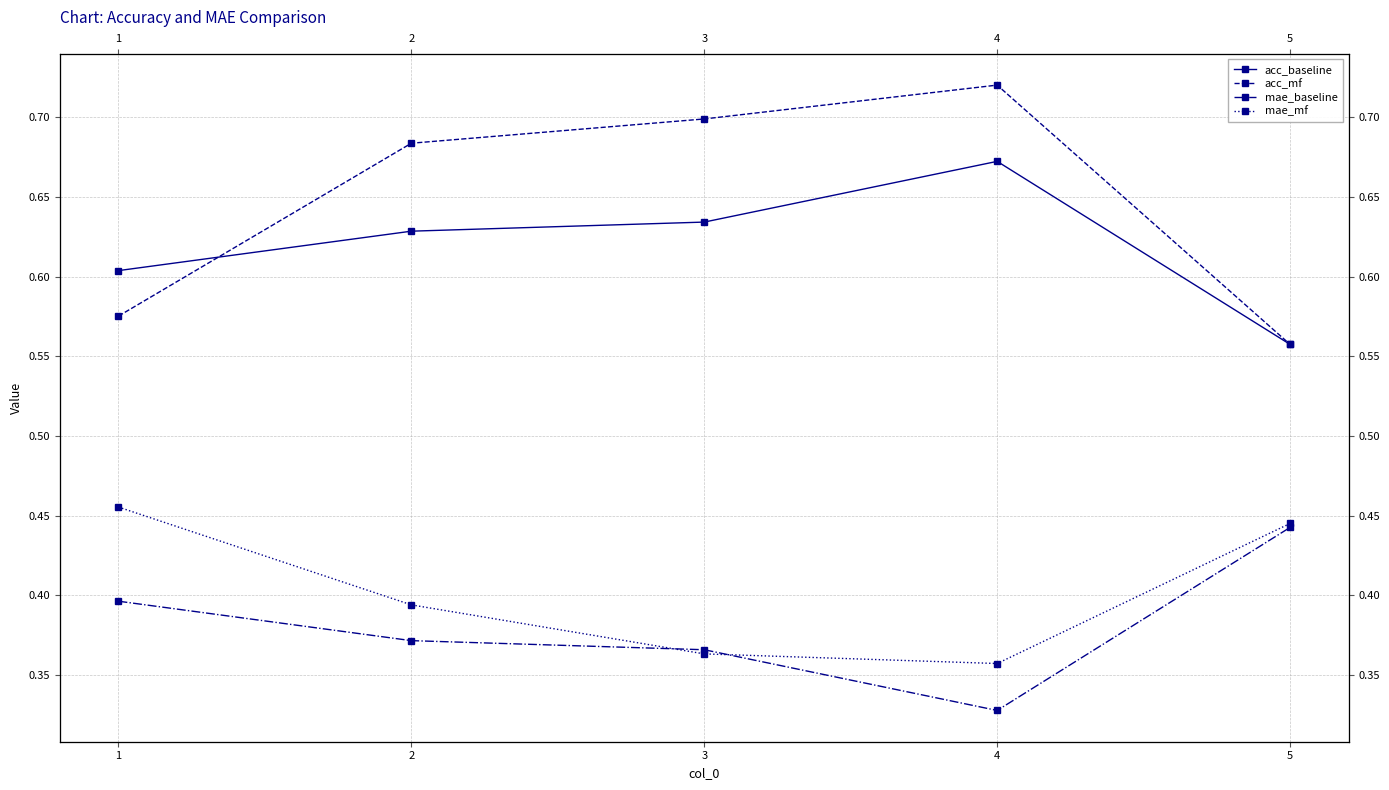

True or false: acc_baseline and acc_mf cross at least once.

True